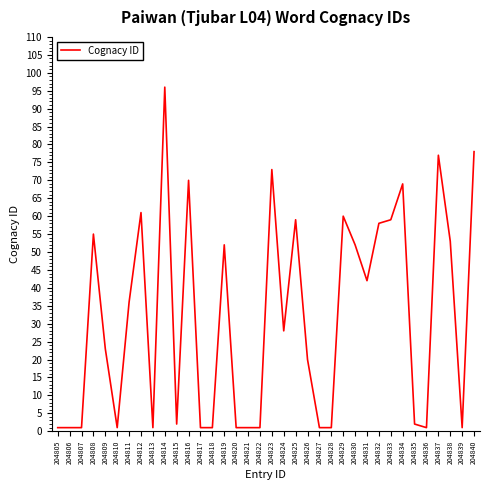

Between 204812 and 204805, which is larger?

204812